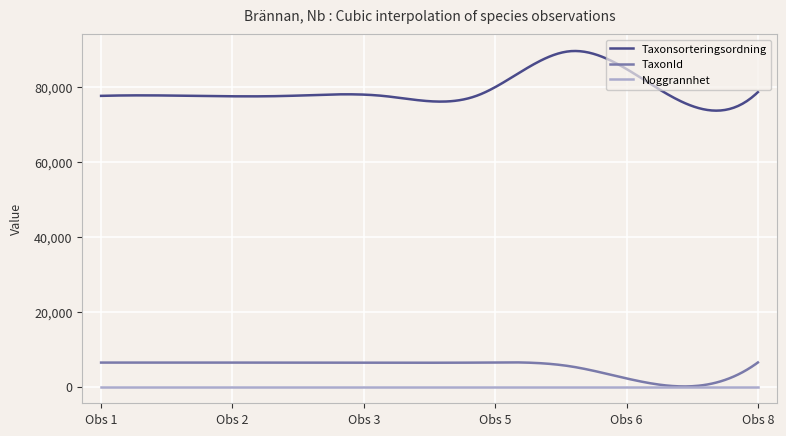

Which series has the largest range (max minus min)?

Taxonsorteringsordning